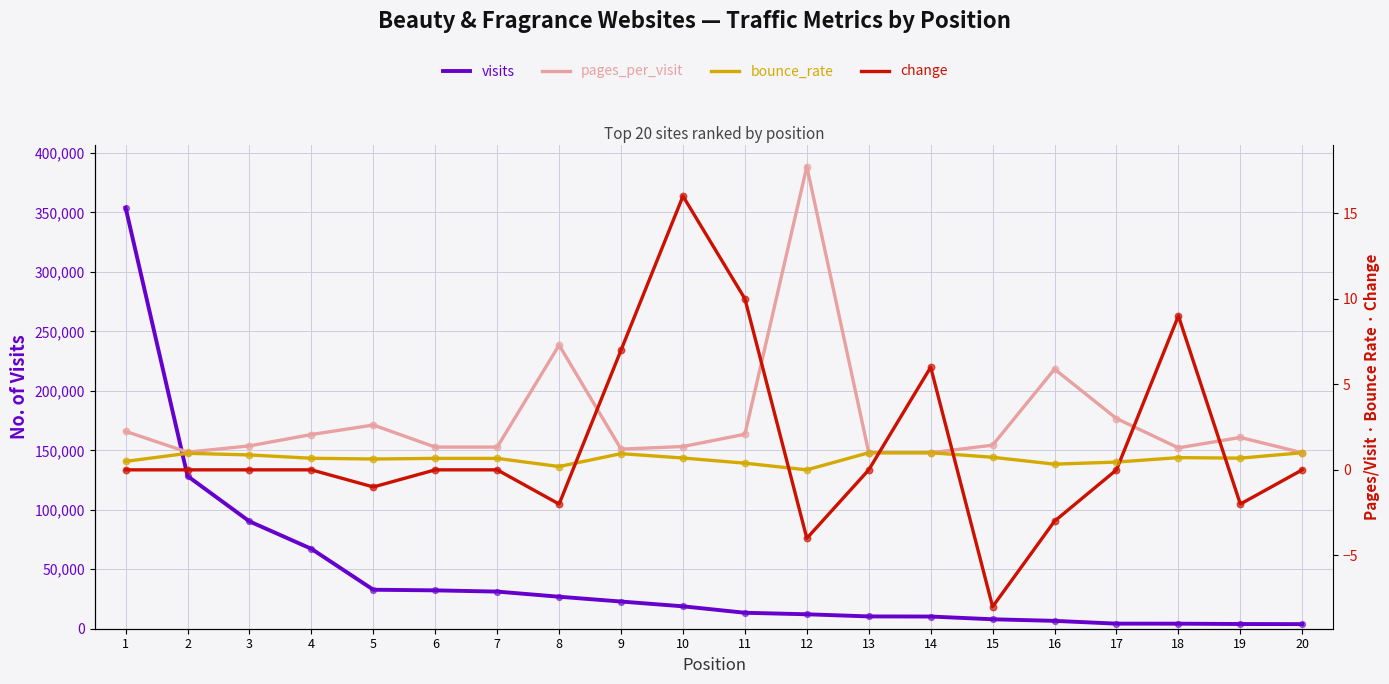

Is the value of change at 6 greater than the value of bounce_rate at 11?

No